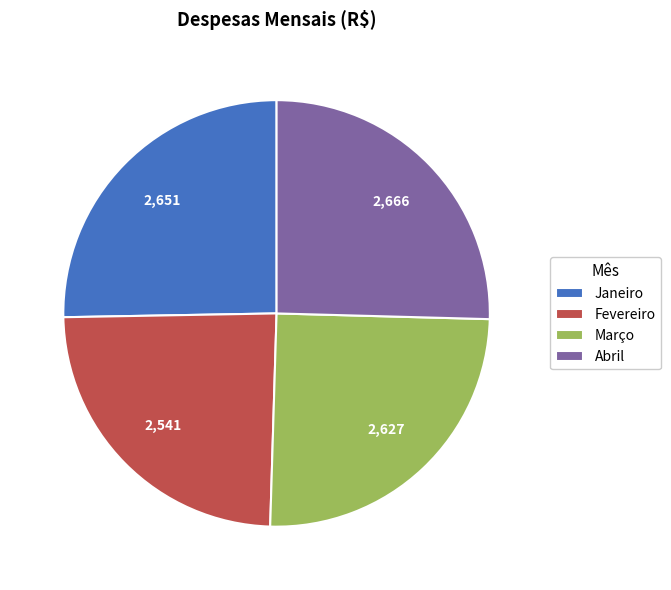

Which category has the smallest portion of the pie?

Fevereiro